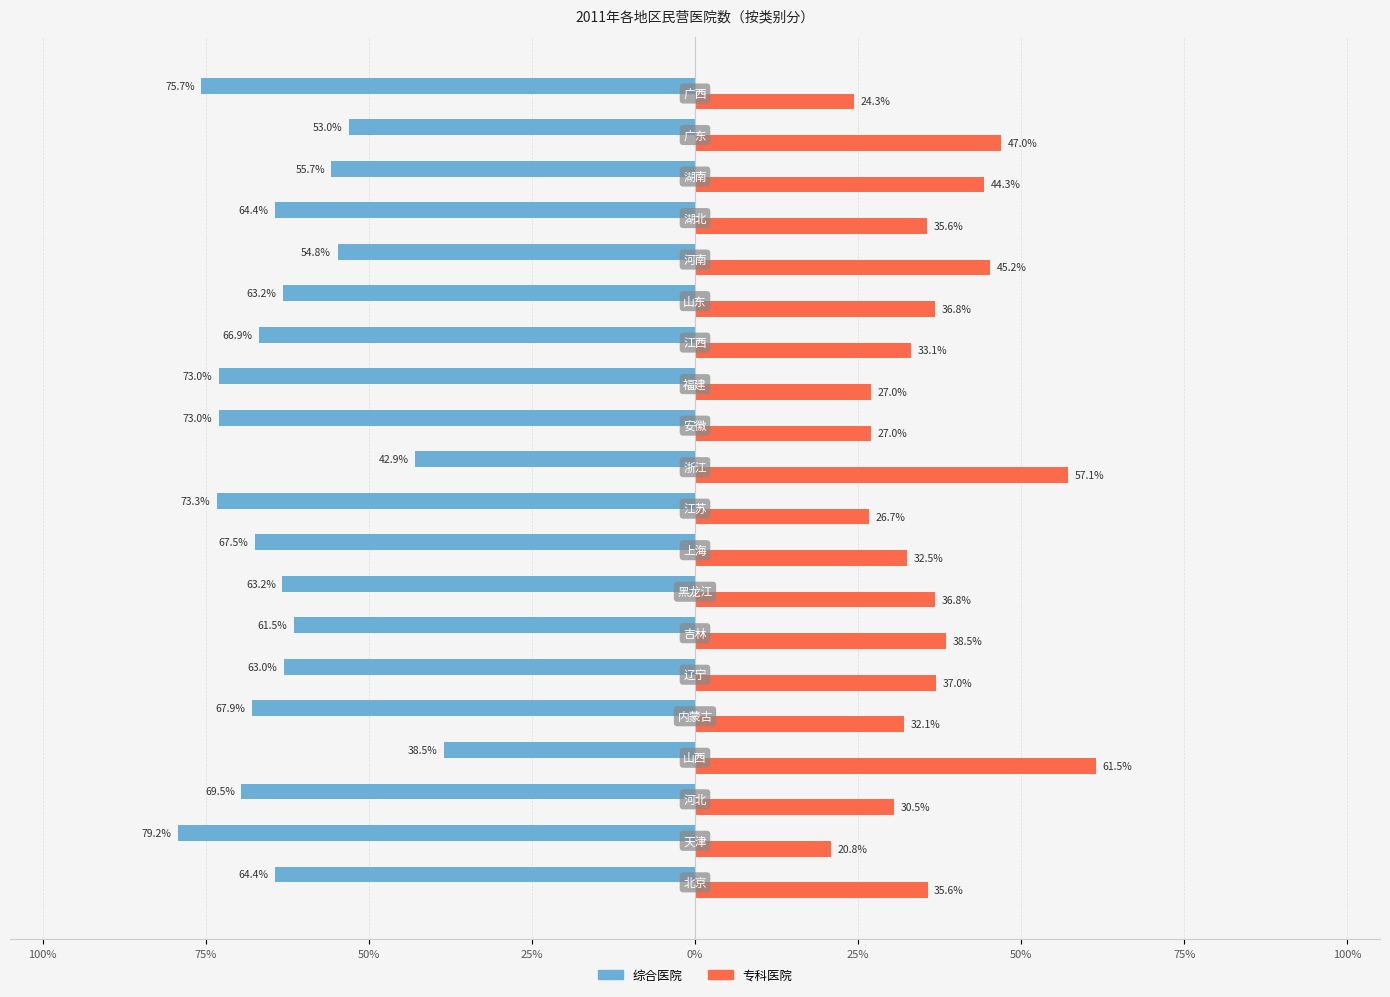

What are all the series names shown in the legend?

综合医院, 专科医院